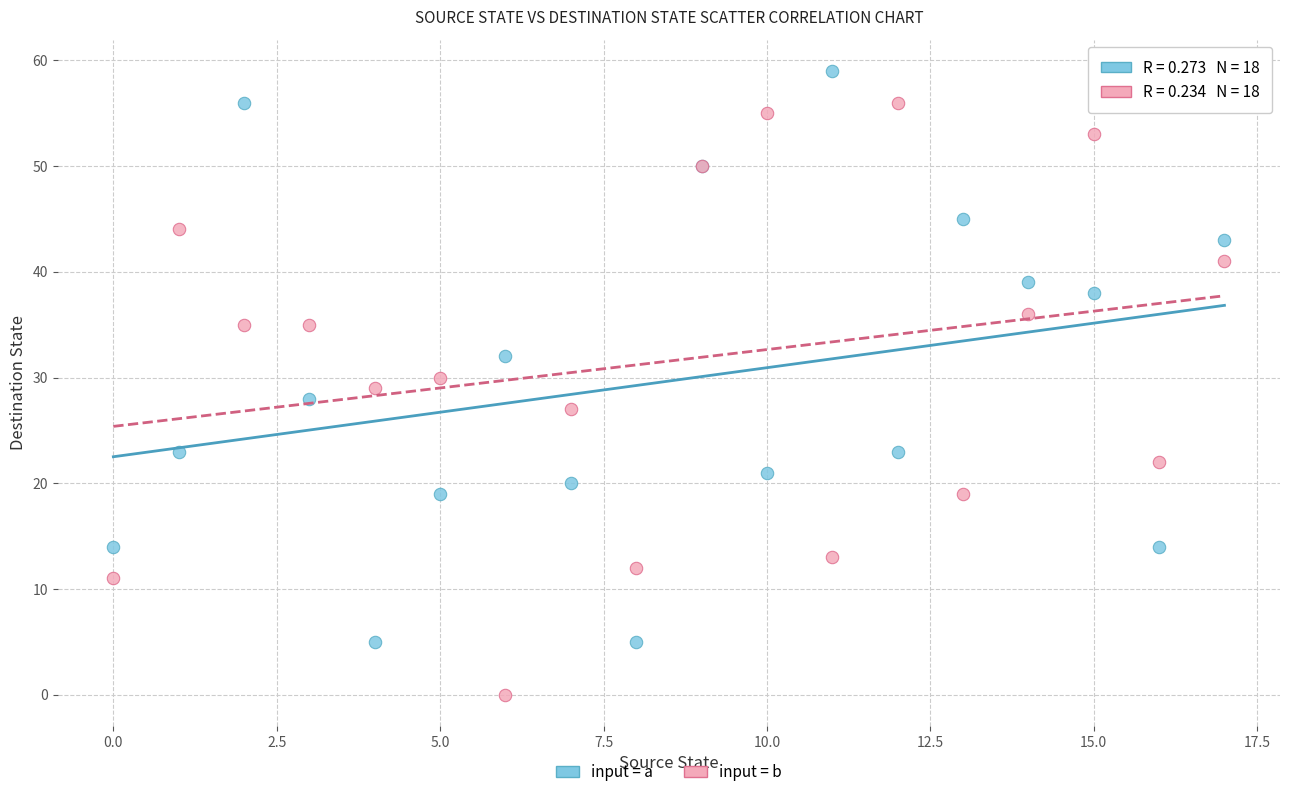

Which series reaches the maximum Y coordinate?

input = a